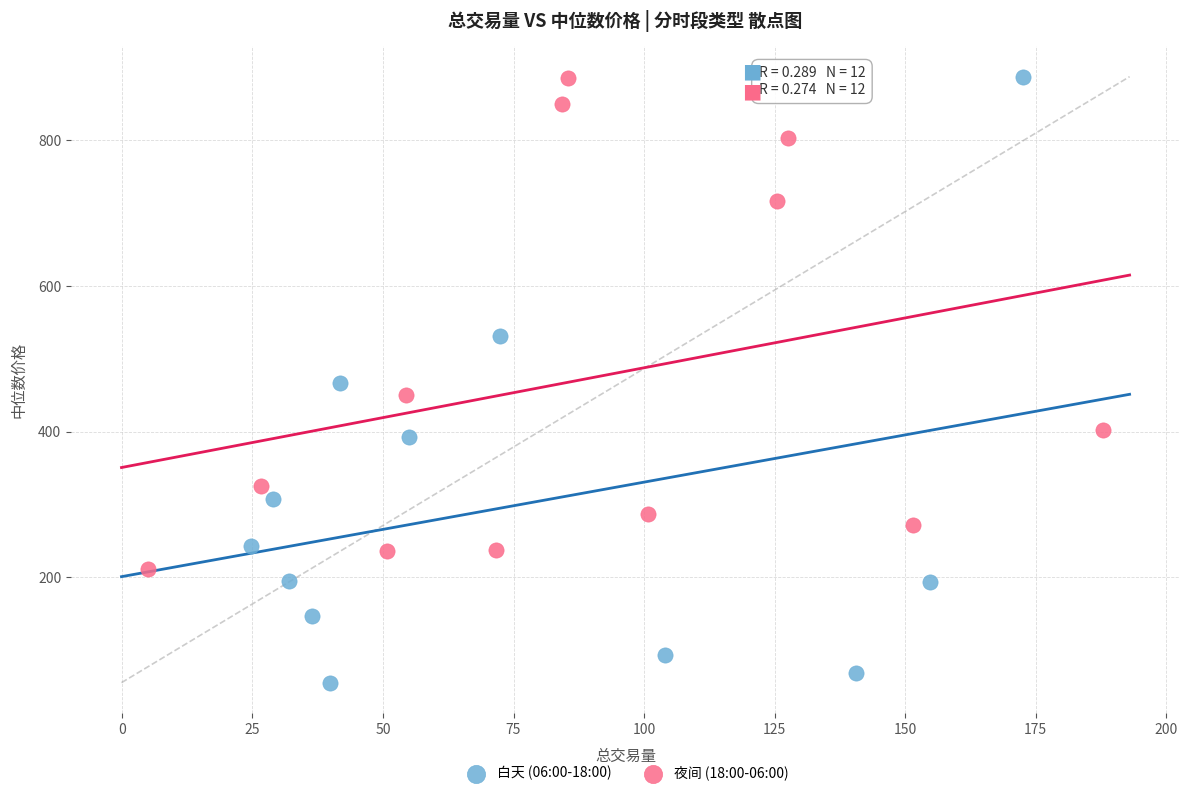

Which series reaches the minimum Y coordinate?

白天 (06:00-18:00)